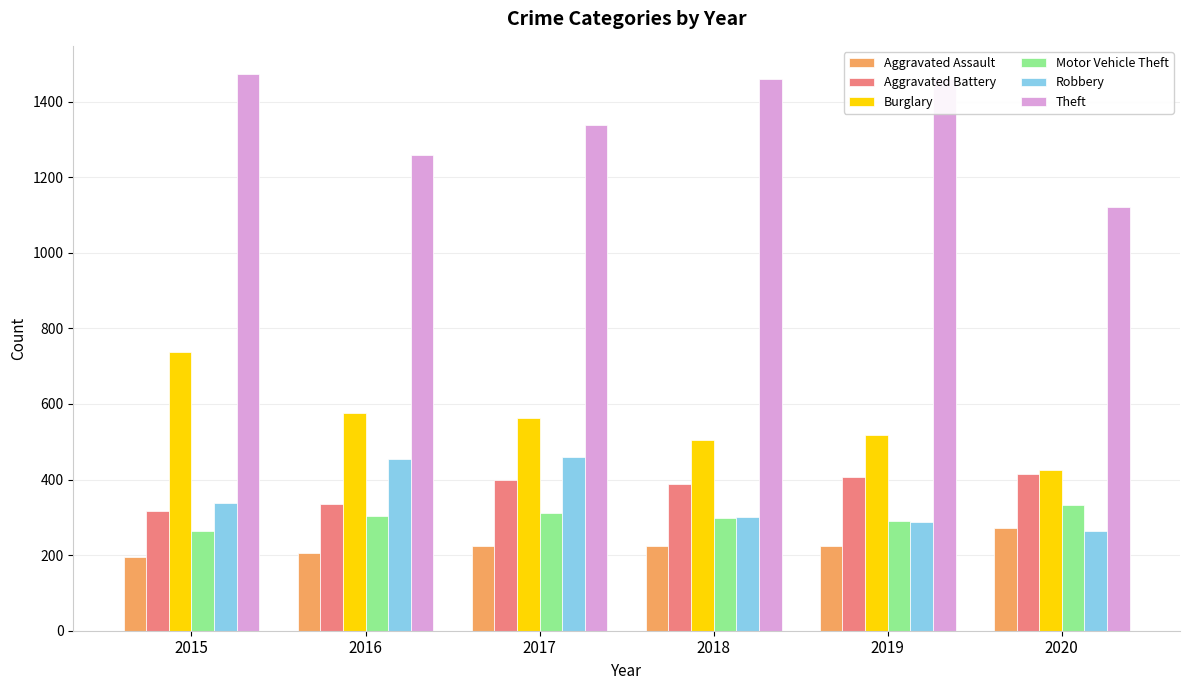

Is the value of Robbery at 2016 greater than the value of Motor Vehicle Theft at 2016?

Yes